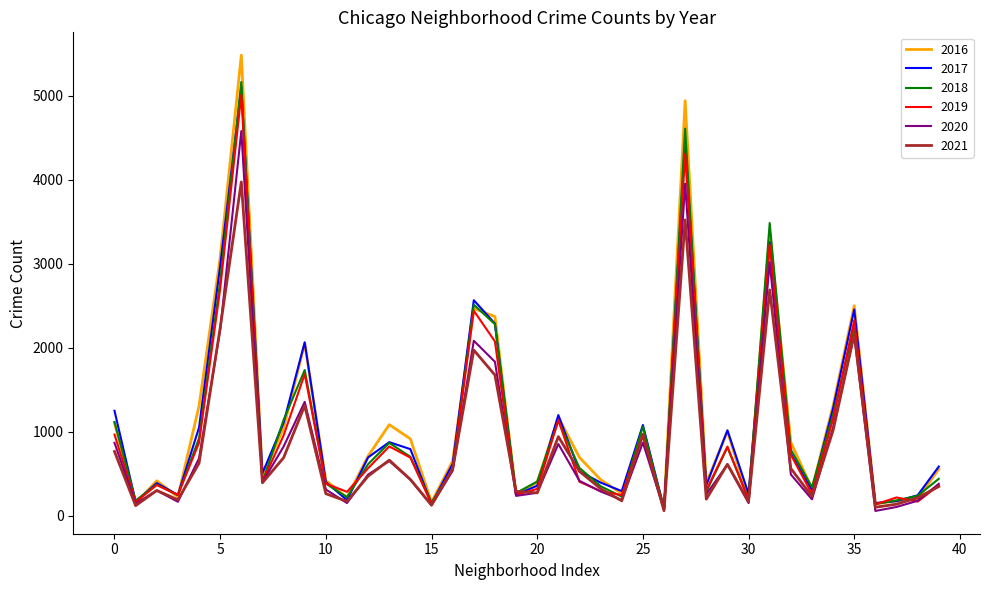

At how many categories does at least one series exceed 555?

22